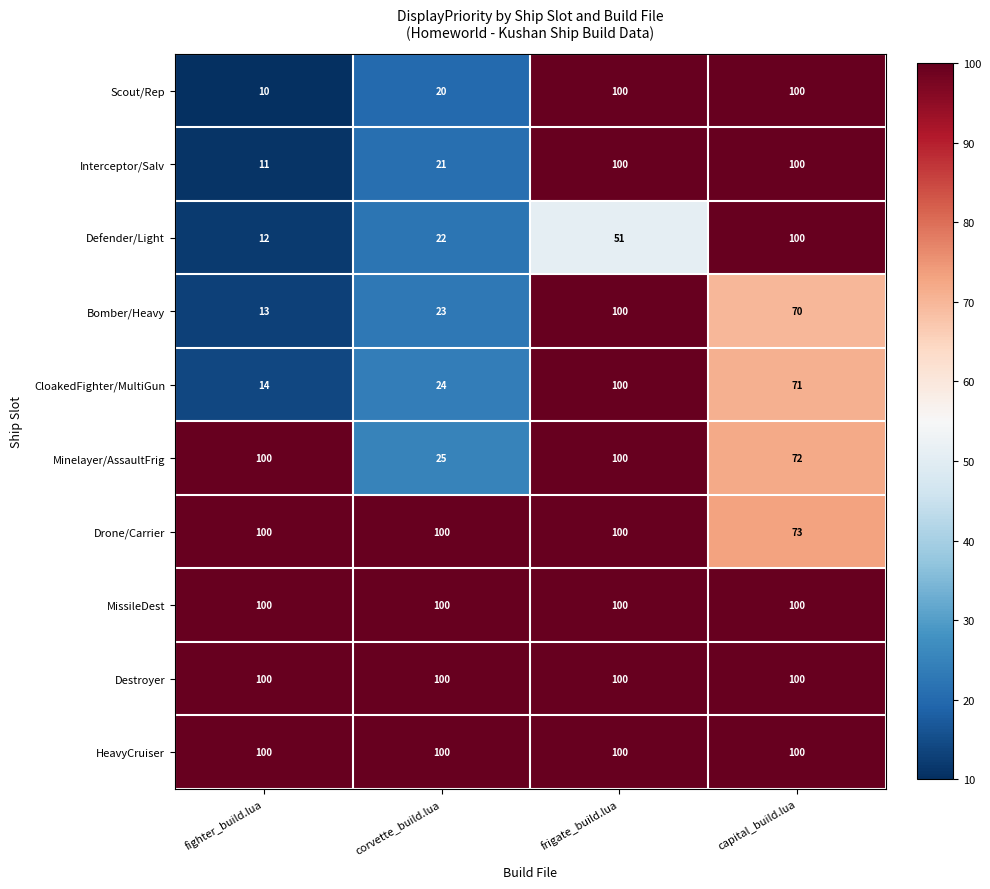

What is the sum of the Defender/Light values at frigate_build.lua and capital_build.lua?

151